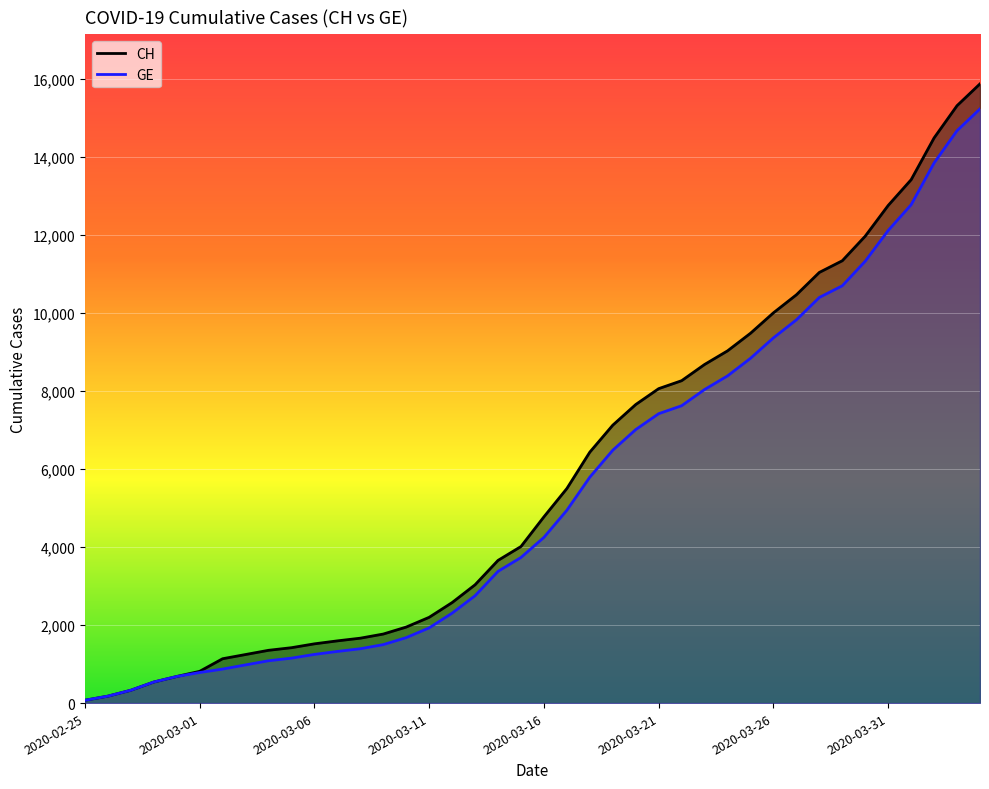

Which series changed the most between 2020-03-11 and 2020-04-02?

CH